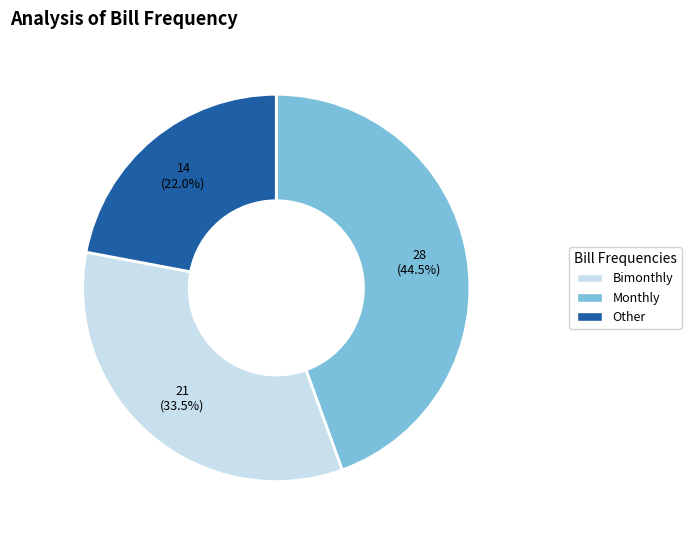

Is there a majority slice in this chart?

No